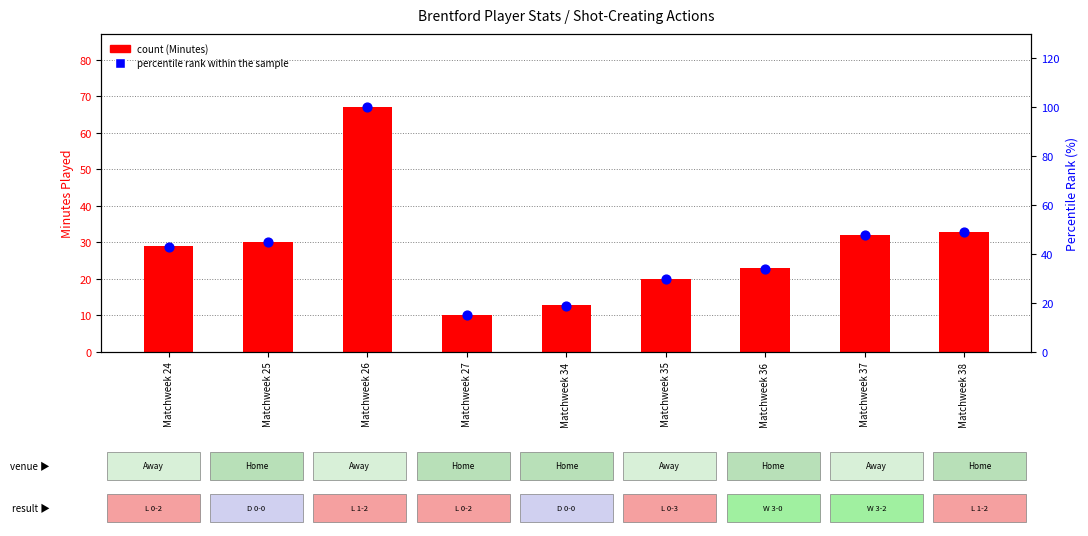

Which series has the largest total across all categories?

percentile rank within the sample